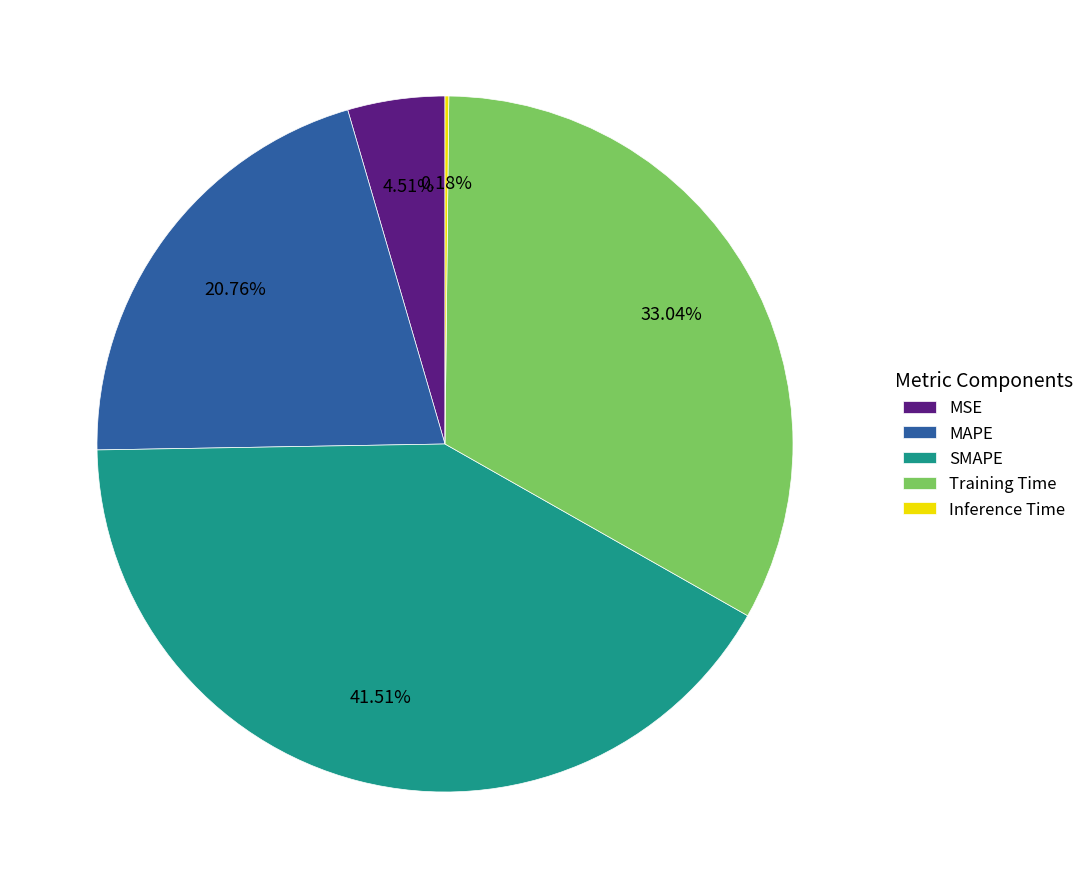

Is there any slice that represents more than half of the pie?

No